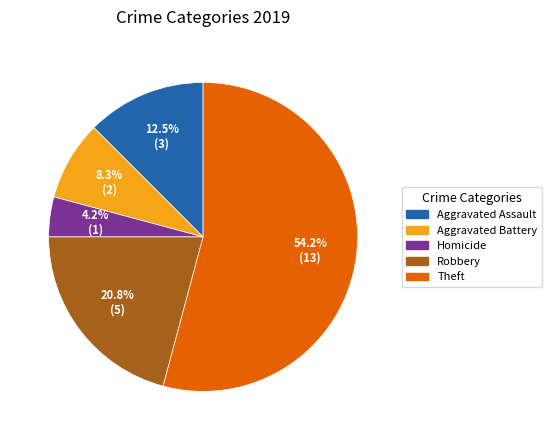

Which slice is the smallest?

Homicide